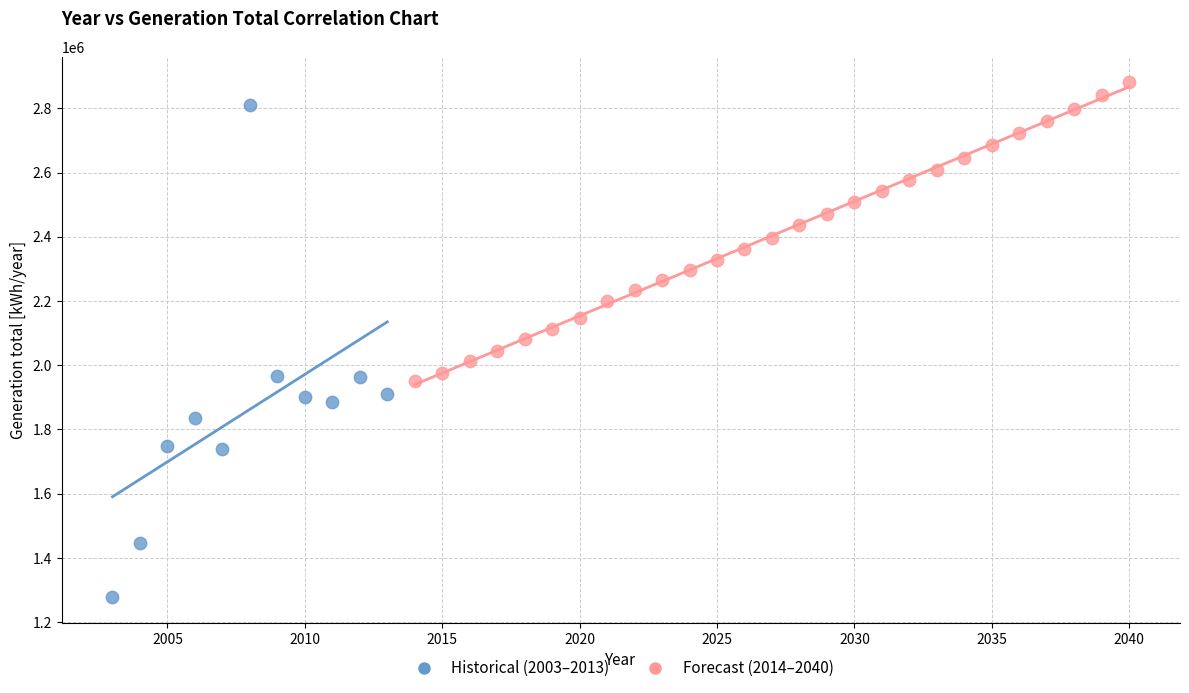

Which series contains the lowest Y value?

Historical (2003–2013)